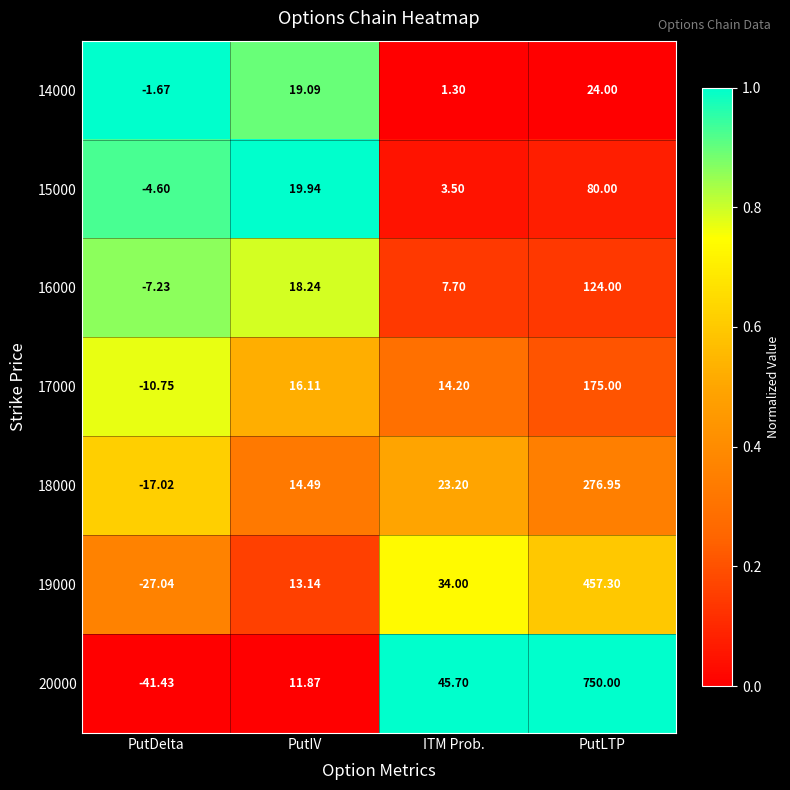

What is the maximum value shown in the chart?

750.0